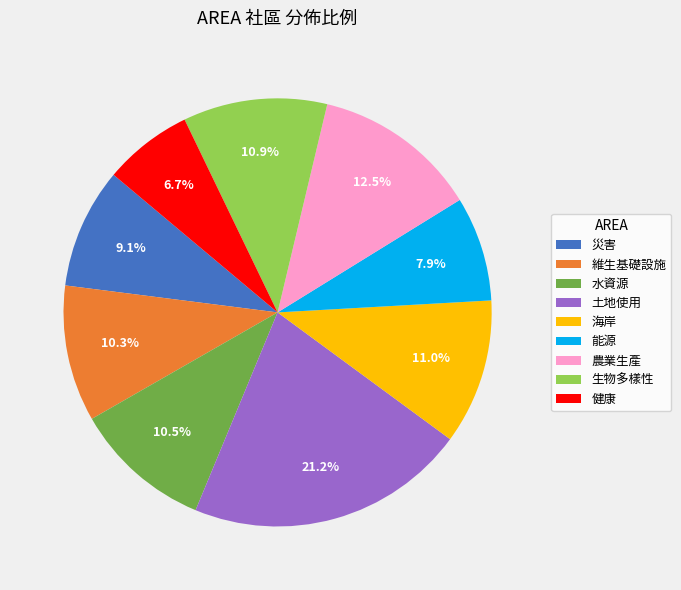

To the nearest percent, what is the difference between the largest and smallest slice percentages?

14%